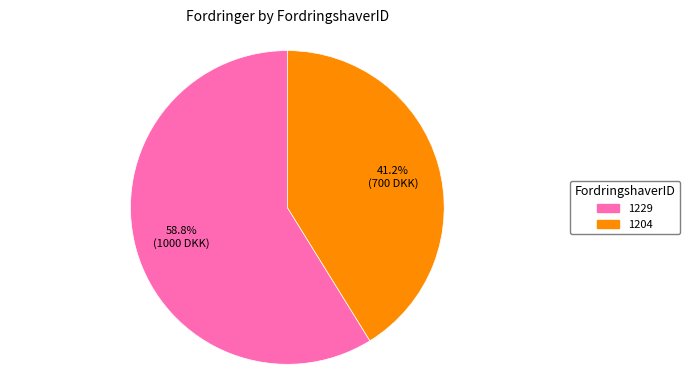

What percentage do 1204 and 1229 together represent?

100.0%